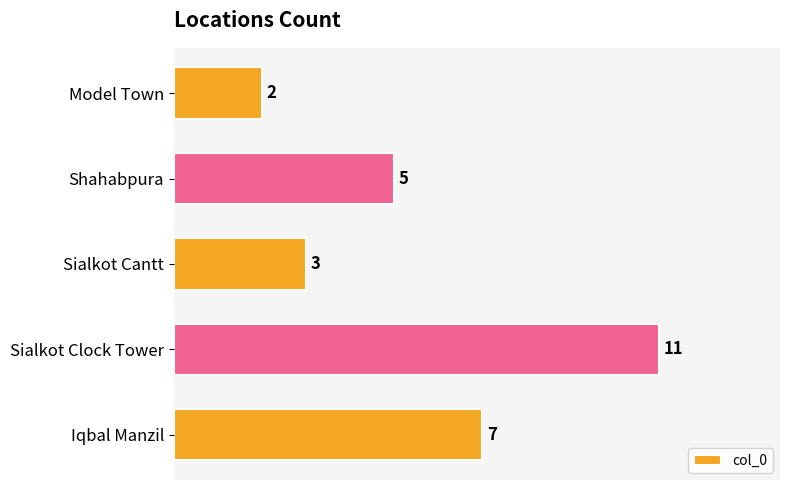

What is the minimum value shown in the chart?

2